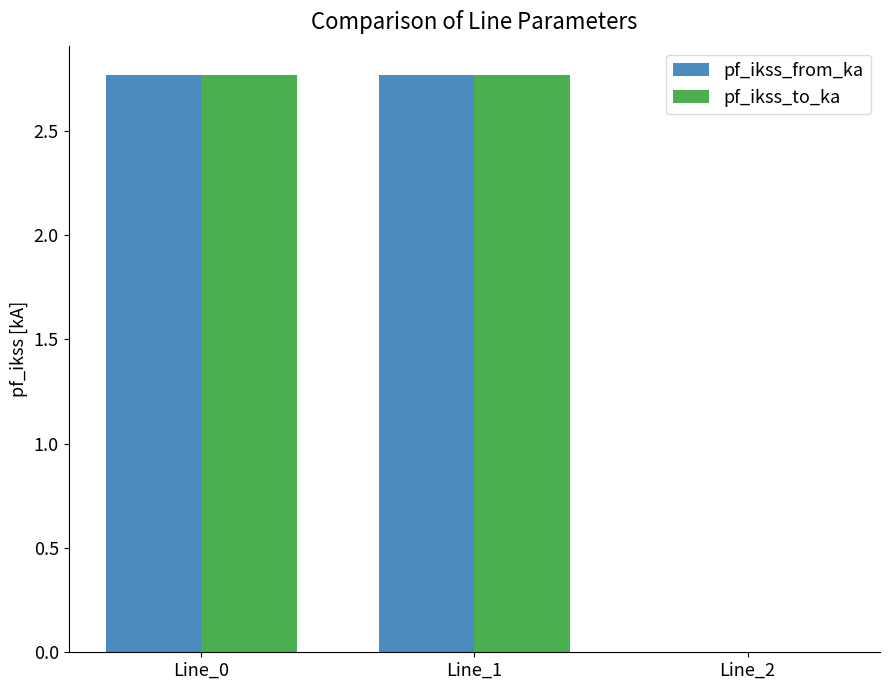

What is the sum of all pf_ikss_to_ka values?

5.5